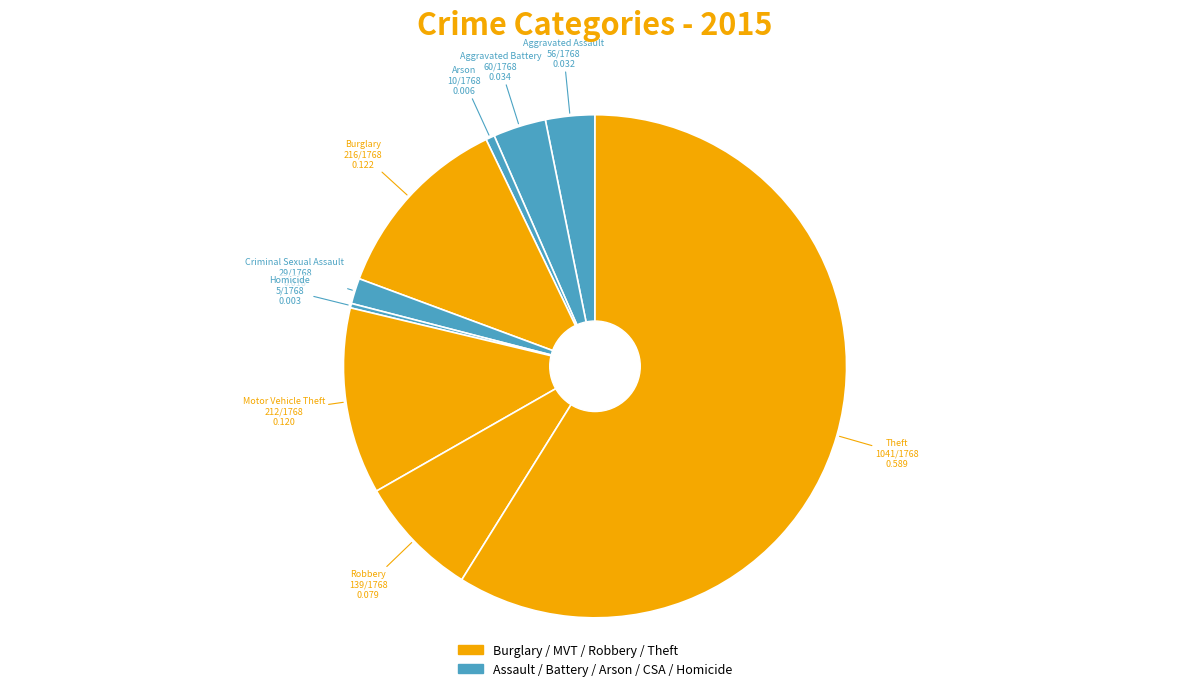

How many segments does this pie chart have?

9